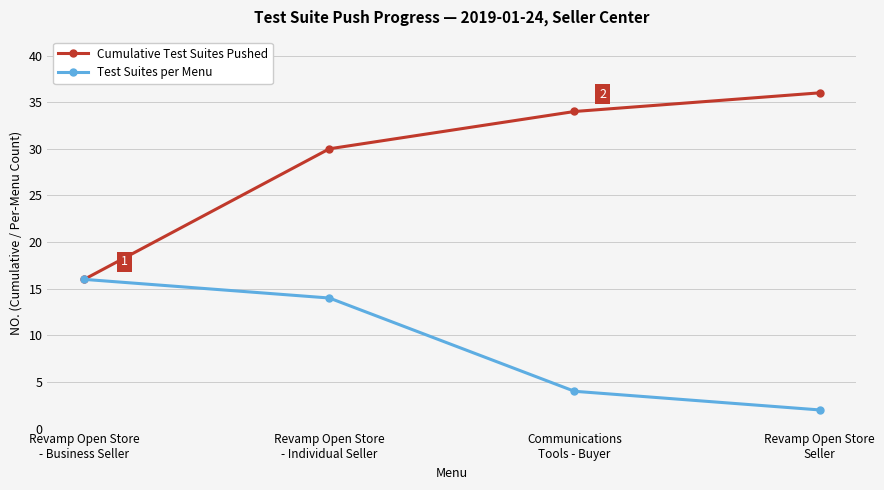

Which series has the largest range (max minus min)?

Cumulative Test Suites Pushed